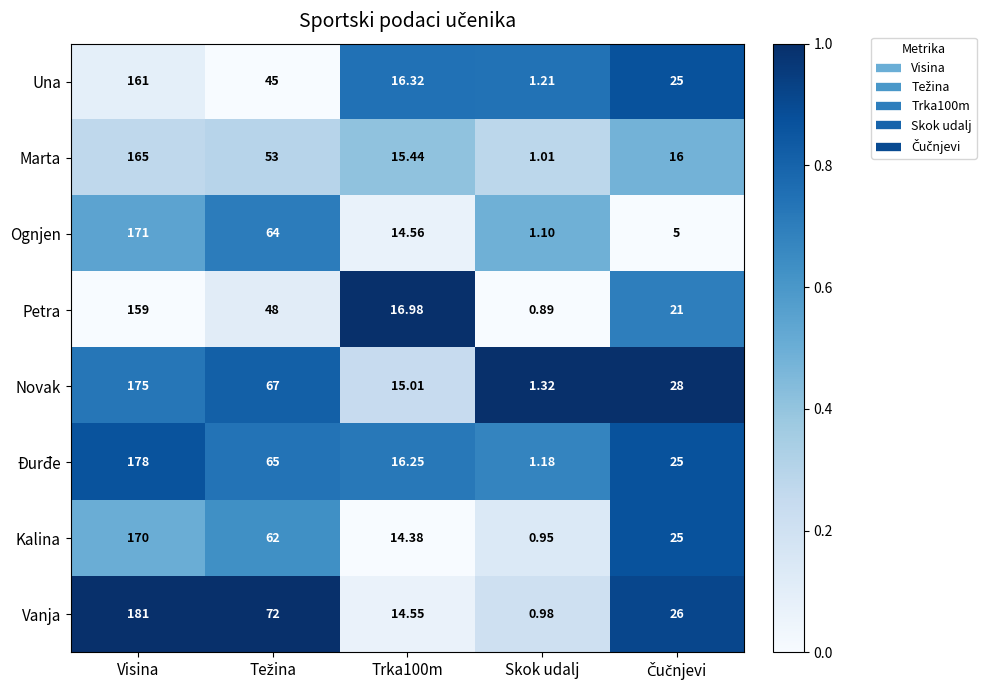

How many categories are shown in the chart?

5